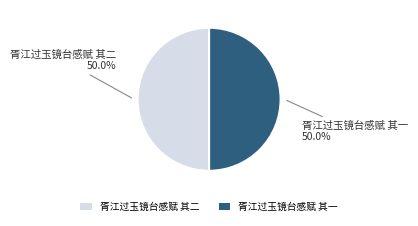

Approximately how many times larger is the value at 胥江过玉镜台感赋 其一 compared to 胥江过玉镜台感赋 其二?

1.0